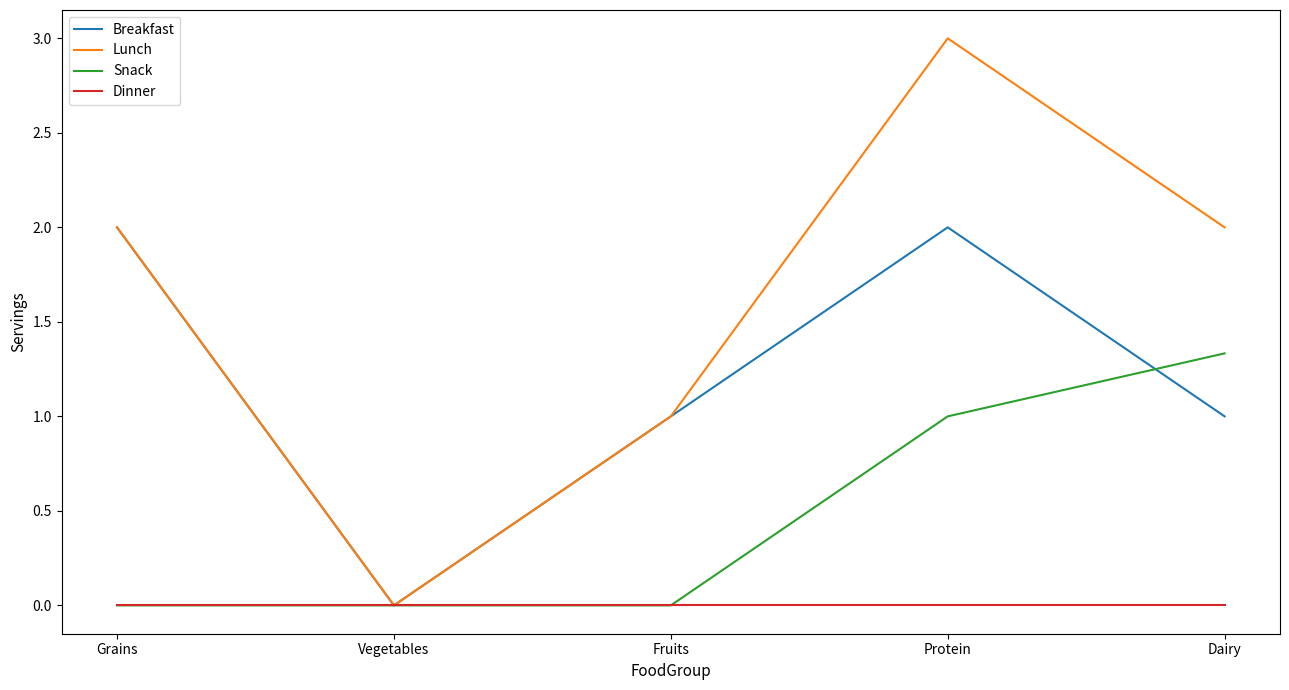

Is it true that Snack equals 0.9 at Vegetables?

False